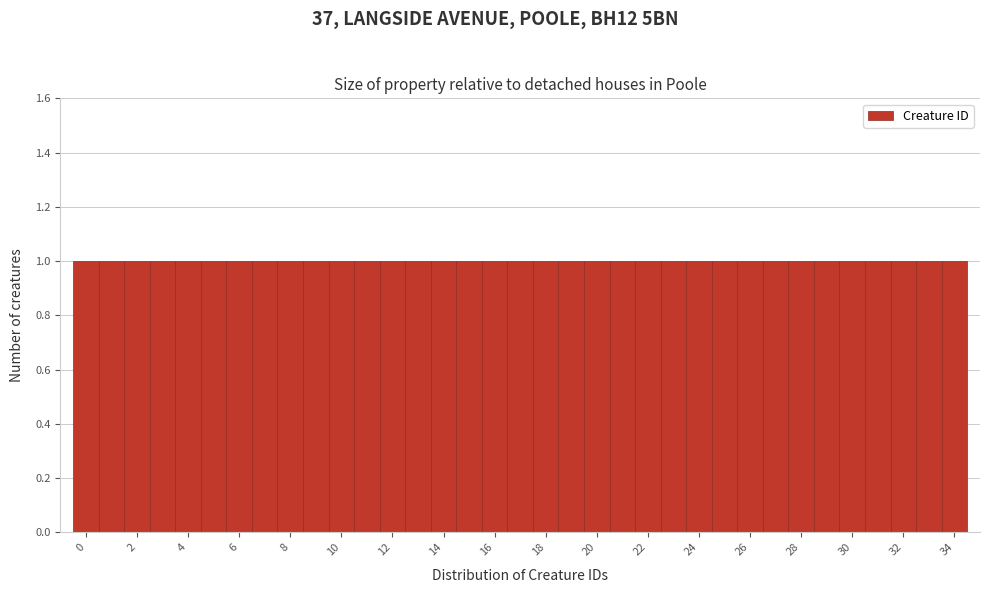

Reading left to right, transcribe this chart: for each bar, give the range it covers on the x-axis and its height. Neither the bar edges nor the heights are printed on the chart, so give them approximately, as read against the axes.

-0.5 to 0.5: 1
0.5 to 1.5: 1
1.5 to 2.5: 1
2.5 to 3.5: 1
3.5 to 4.5: 1
4.5 to 5.5: 1
5.5 to 6.5: 1
6.5 to 7.5: 1
7.5 to 8.5: 1
8.5 to 9.5: 1
9.5 to 10.5: 1
10.5 to 11.5: 1
11.5 to 12.5: 1
12.5 to 13.5: 1
13.5 to 14.5: 1
14.5 to 15.5: 1
15.5 to 16.5: 1
16.5 to 17.5: 1
17.5 to 18.5: 1
18.5 to 19.5: 1
19.5 to 20.5: 1
20.5 to 21.5: 1
21.5 to 22.5: 1
22.5 to 23.5: 1
23.5 to 24.5: 1
24.5 to 25.5: 1
25.5 to 26.5: 1
26.5 to 27.5: 1
27.5 to 28.5: 1
28.5 to 29.5: 1
29.5 to 30.5: 1
30.5 to 31.5: 1
31.5 to 32.5: 1
32.5 to 33.5: 1
33.5 to 34.5: 1